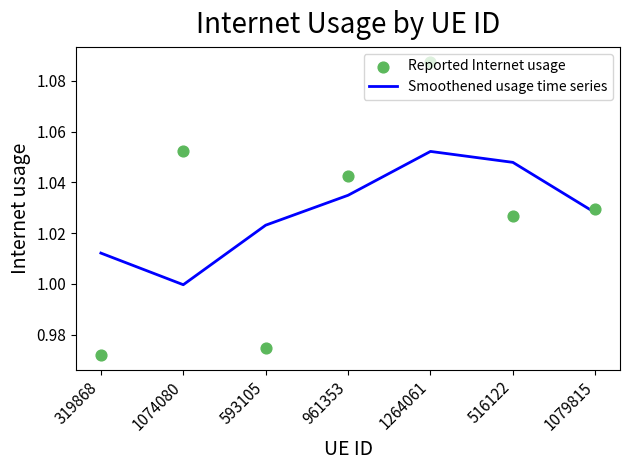

Which series reaches the minimum Y coordinate?

Reported Internet usage